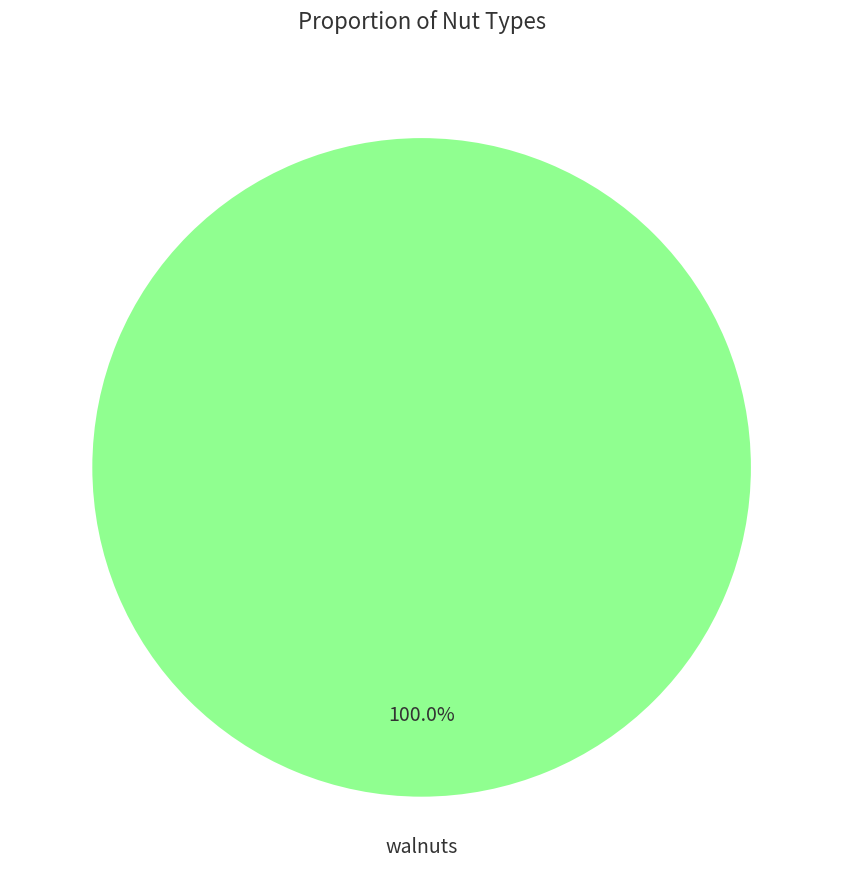

Is there any slice that represents more than half of the pie?

Yes